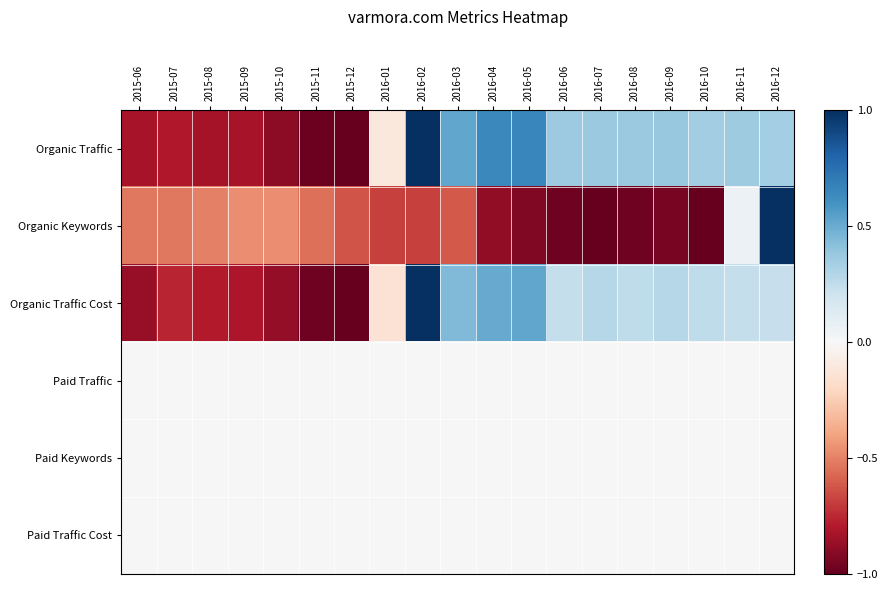

Between 2016-01 and 2016-02, which series saw the biggest shift?

Organic Traffic Cost